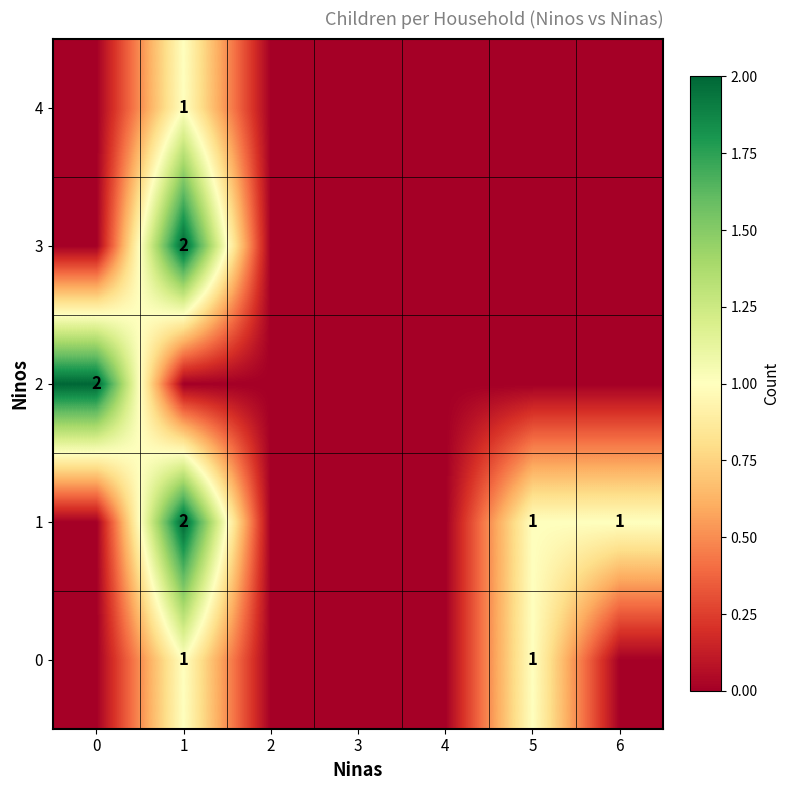

Rank the categories by 0 value from lowest to highest.

0, 2, 3, 4, 6, 1, 5